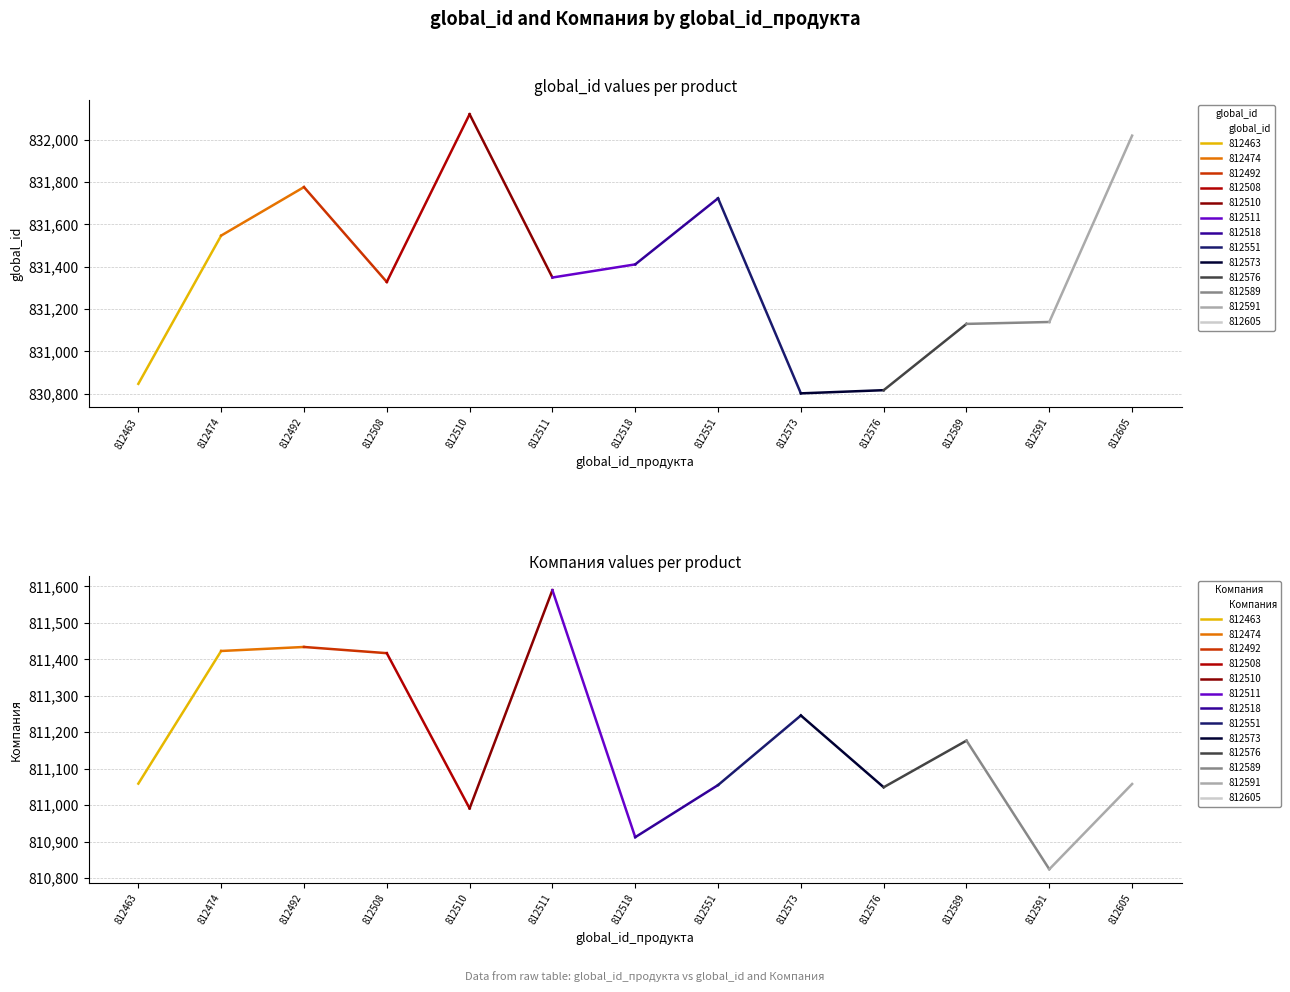

At which category does Компания reach its first local valley?

812510